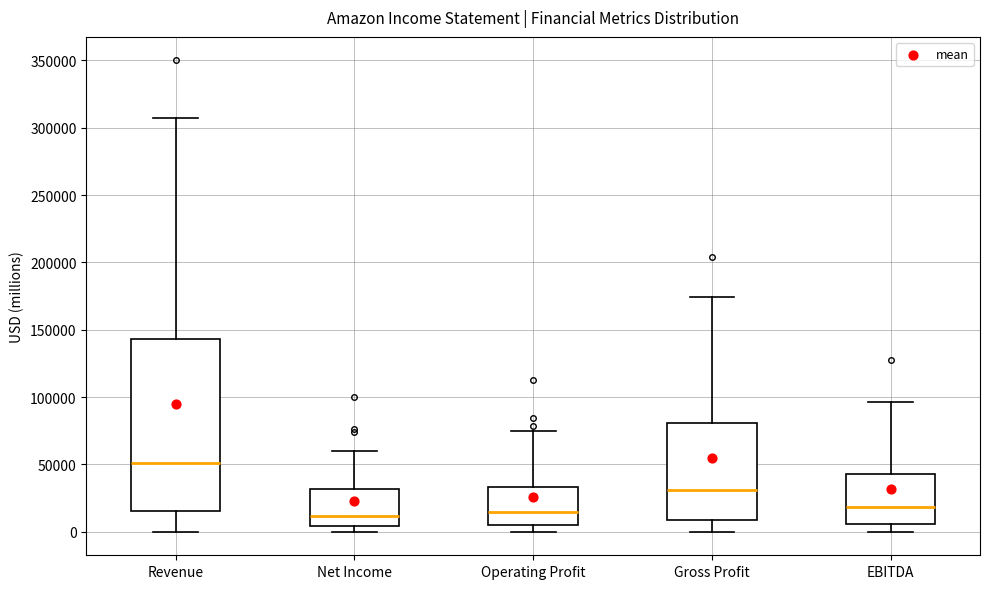

Reading left to right, transcribe this box plot: for each box, give where its median line is, the range the box spans, and where its two whiskers end, as read against the y-axis. The values are not printed on the chart, so give them approximately, as read against the axis.

Revenue: median 50000, box 15000 to 145000, whiskers 0 to 305000
Net Income: median 10000, box 5000 to 30000, whiskers 0 to 60000
Operating Profit: median 15000, box 5000 to 35000, whiskers 0 to 75000
Gross Profit: median 30000, box 10000 to 80000, whiskers 0 to 175000
EBITDA: median 20000, box 5000 to 45000, whiskers 0 to 95000